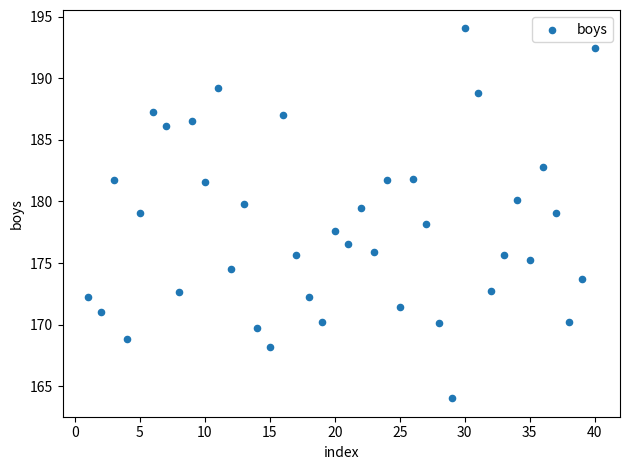

What is the range of X values (max minus min)?

39.0